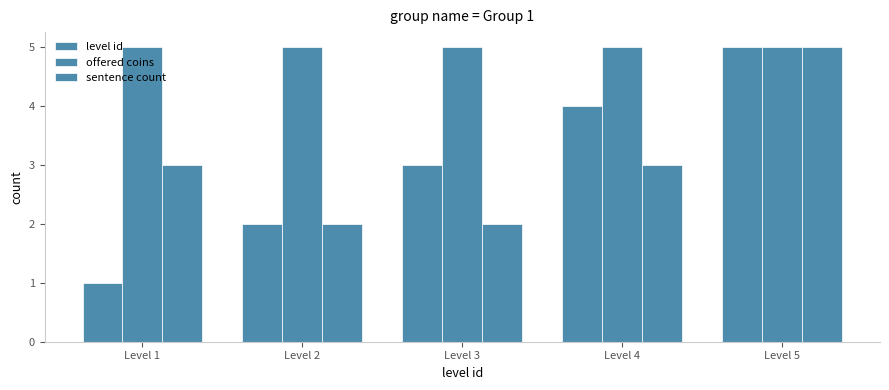

Between Level 4 and Level 1, which is larger?

Level 4